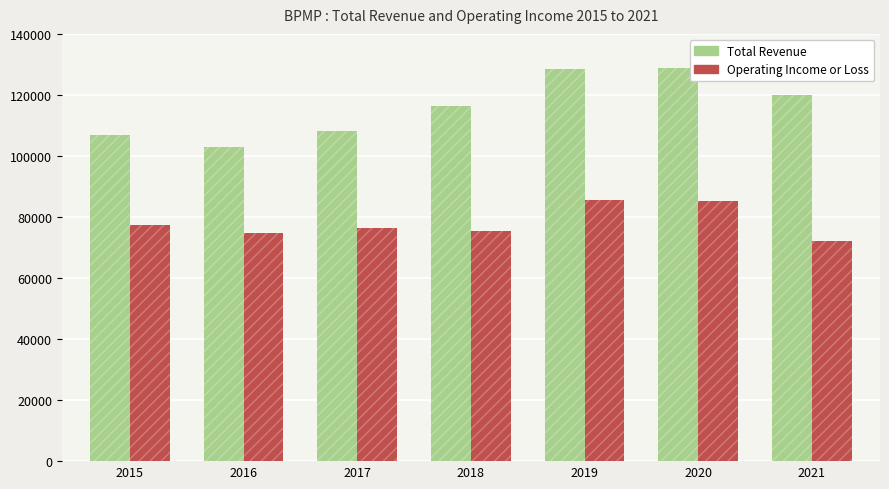

How many groups of bars are there?

7